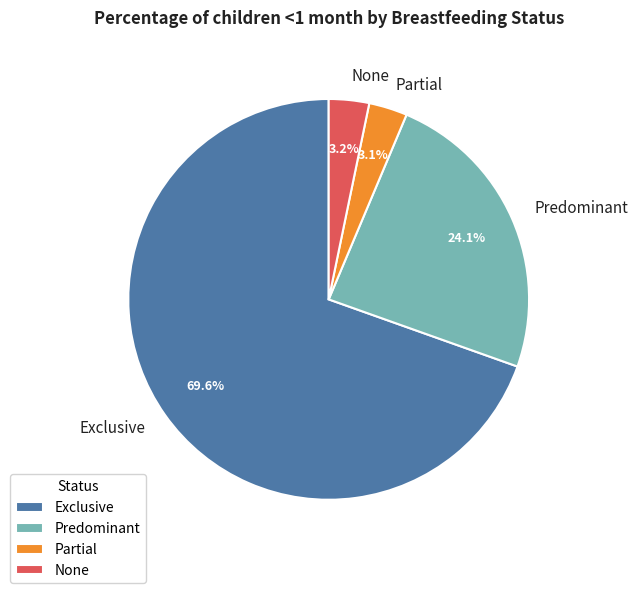

Between Predominant and None, which is larger?

Predominant